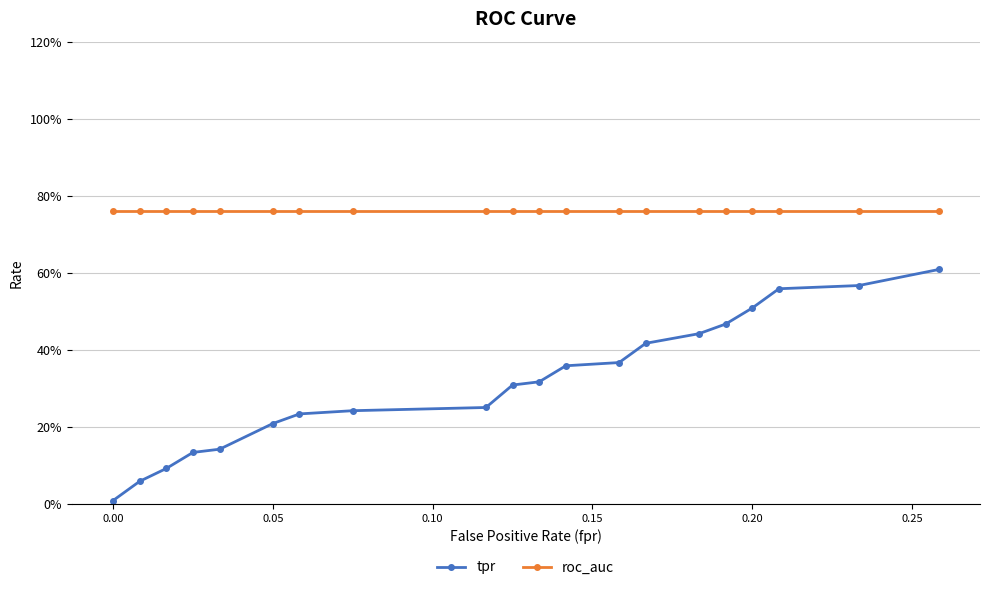

Reading right to left, extract all data points from this chart.

tpr: 0.6	0.6	0.6	0.5	0.5	0.4	0.4	0.4	0.4	0.3	0.3	0.2	0.2	0.2	0.2	0.1	0.1	0.1	0.1	0.0
roc_auc: 0.8	0.8	0.8	0.8	0.8	0.8	0.8	0.8	0.8	0.8	0.8	0.8	0.8	0.8	0.8	0.8	0.8	0.8	0.8	0.8